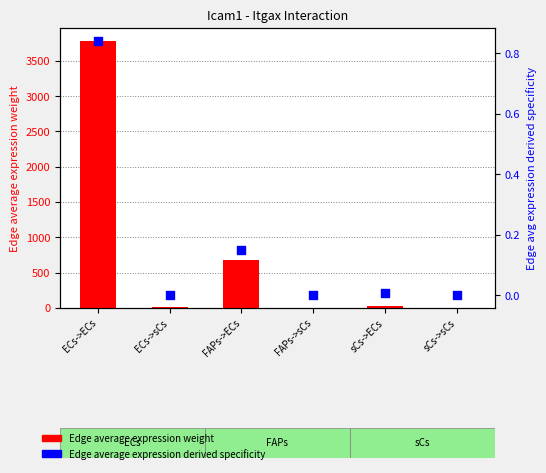

Which series reaches the maximum Y coordinate?

Edge average expression weight